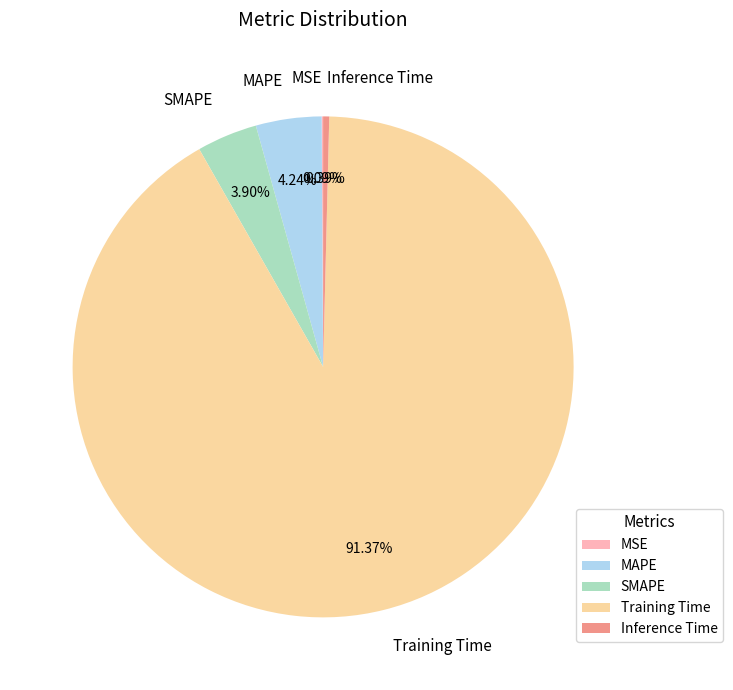

Does Training Time represent more than half of the total?

Yes